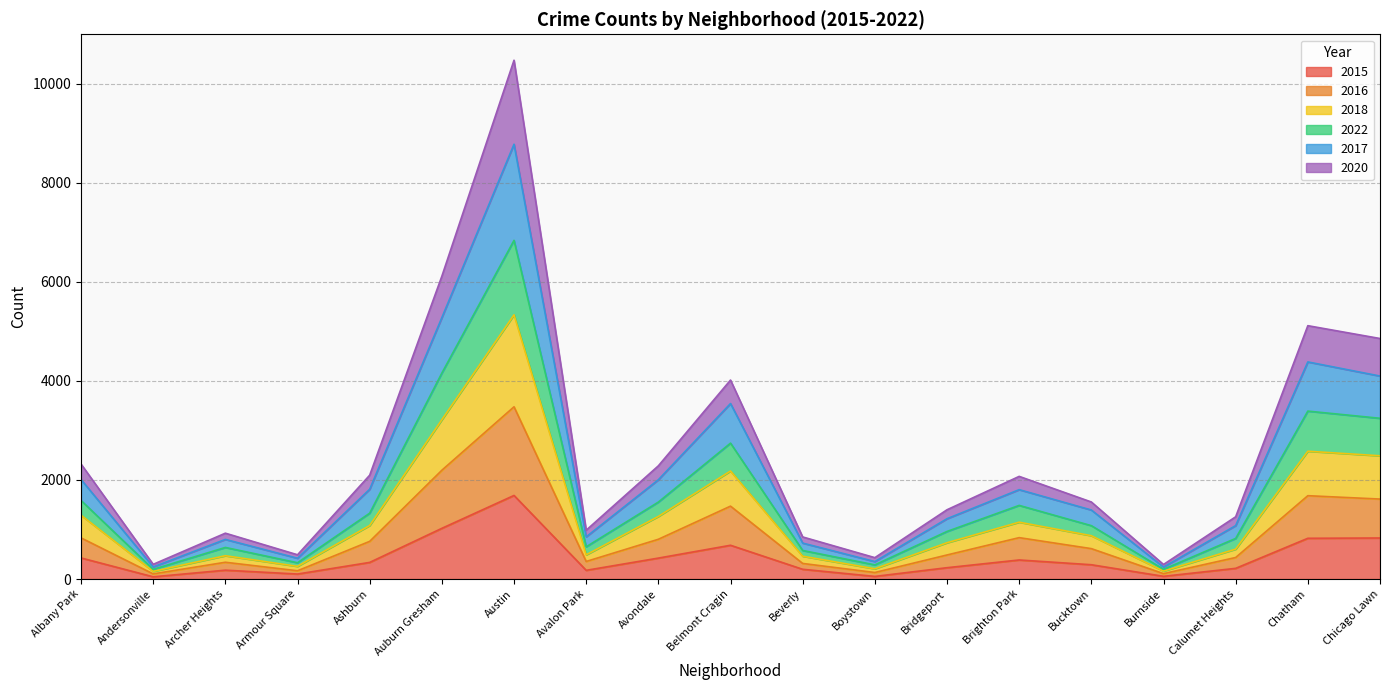

Does the chart have visible grid lines?

Yes